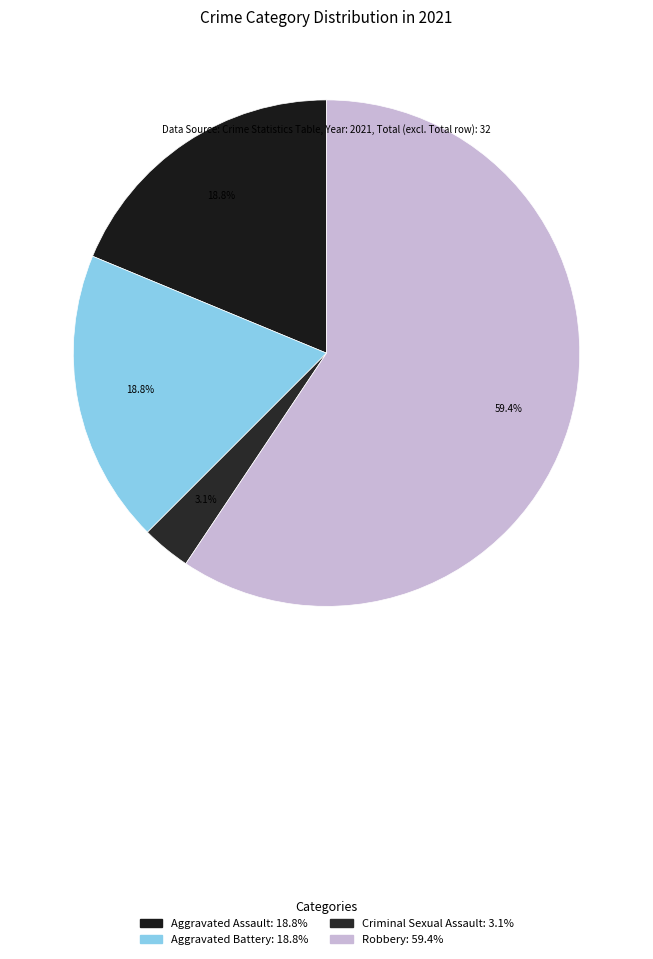

Count the number of slices in the pie.

4